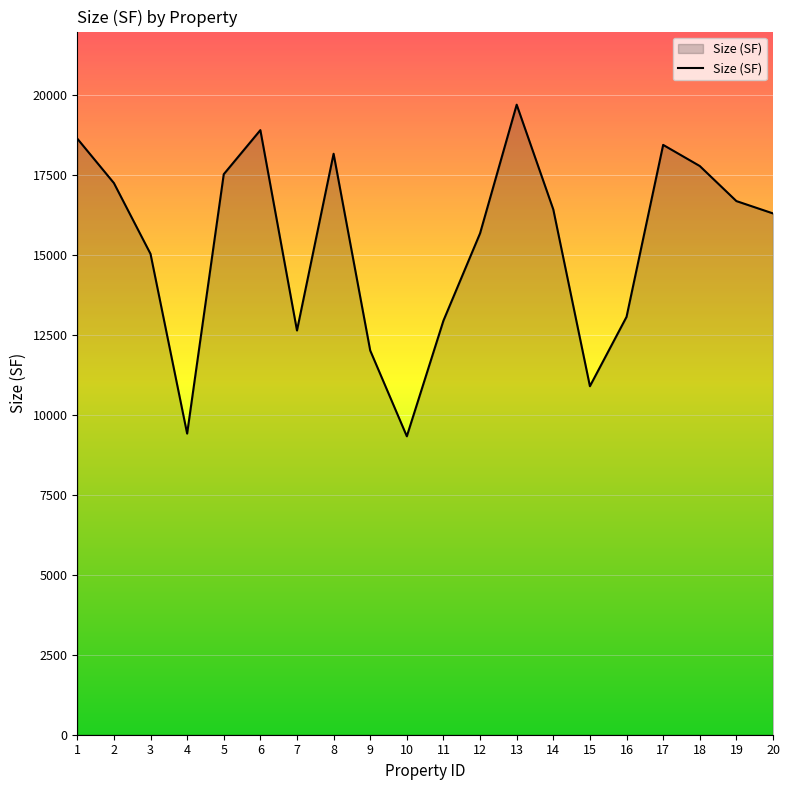

Is it true that the value at 14 is 22083?

False